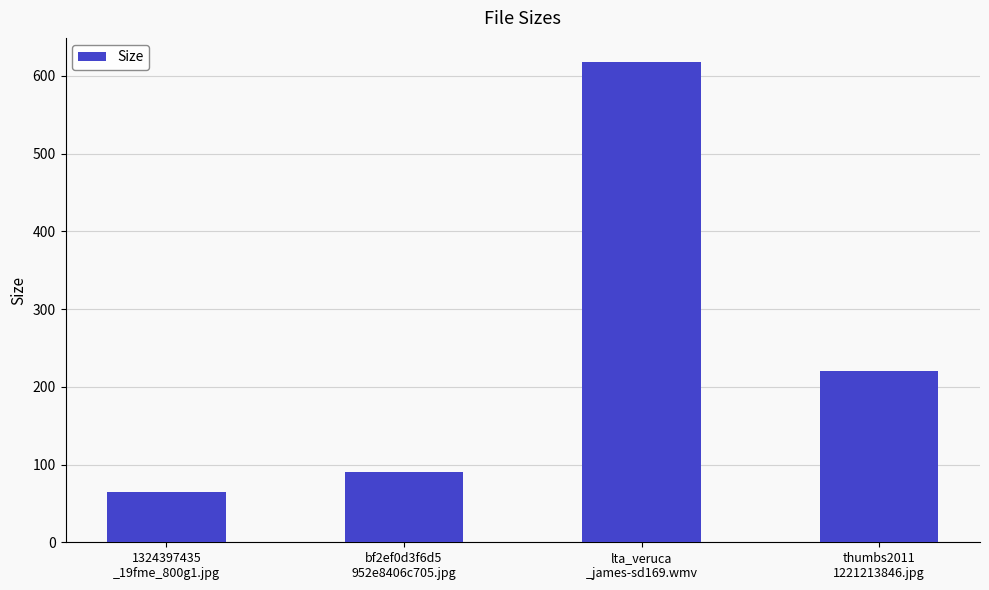

Count the number of values greater than 219.

2